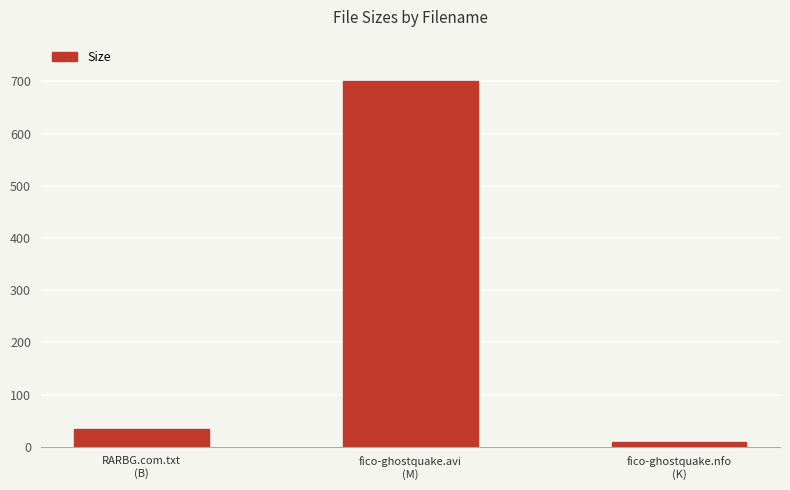

The value at fico-ghostquake.nfo
(K) is 8.8. True or false?

True